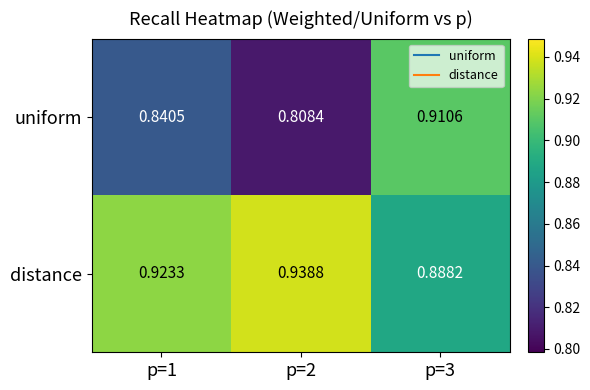

Which series has the largest total across all categories?

distance